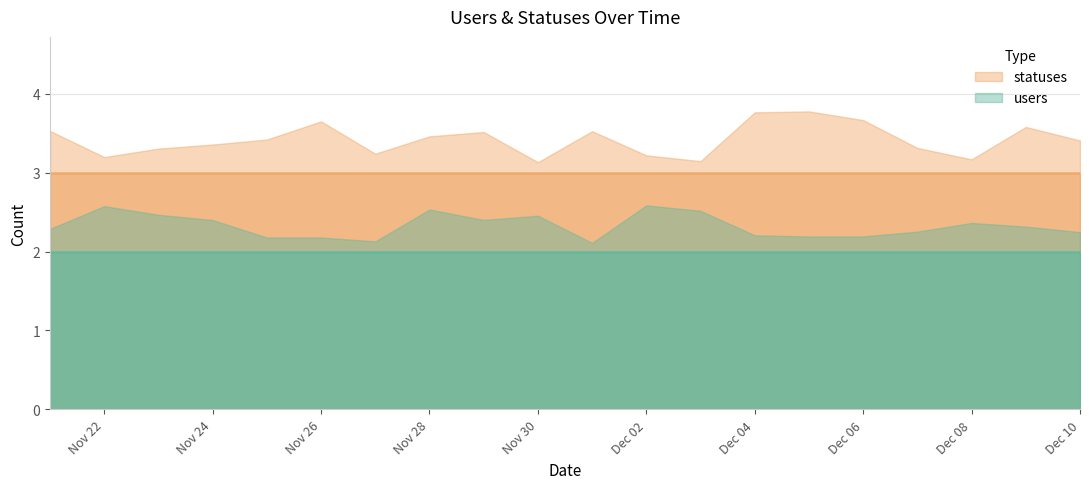

What is the total value across all series at 2022-11-27?

5